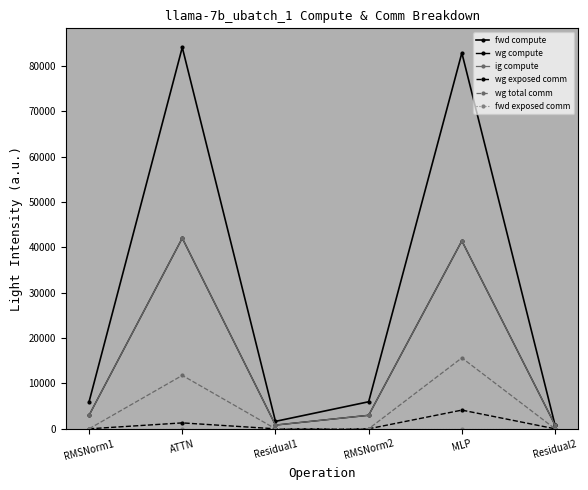

Which series has the largest total across all categories?

fwd compute